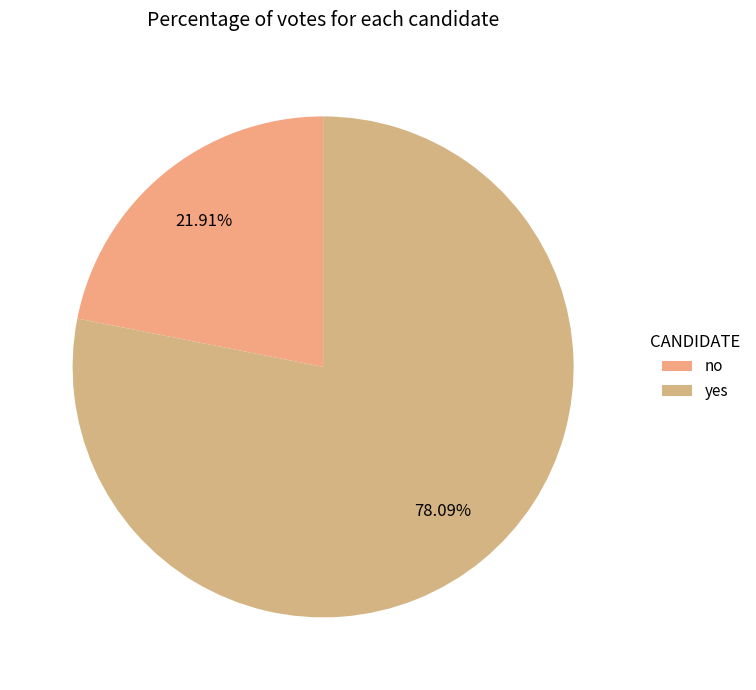

Count the number of slices in the pie.

2